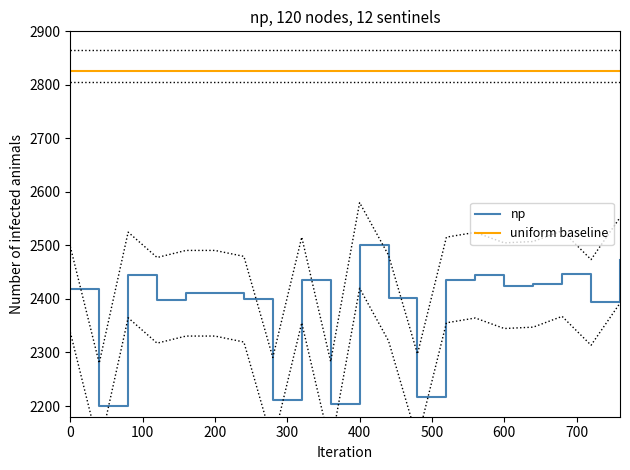

What is the lowest value of the np series?

2200.0